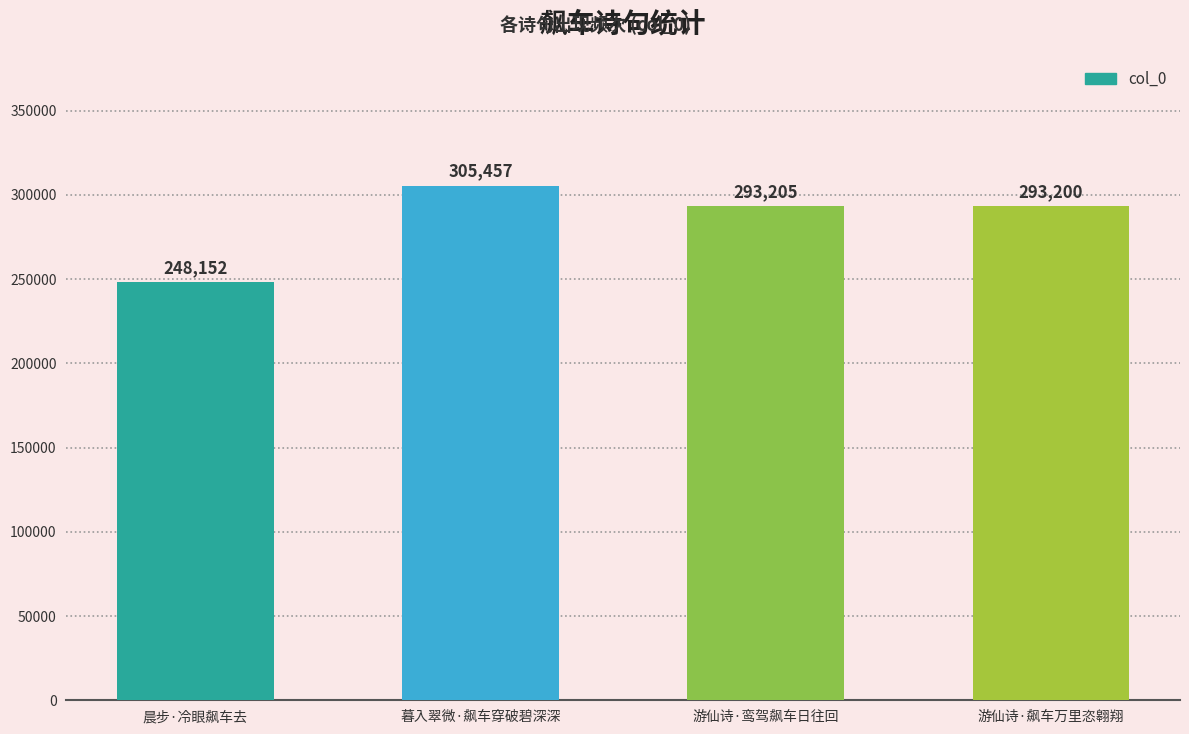

How many bars are there in total?

4